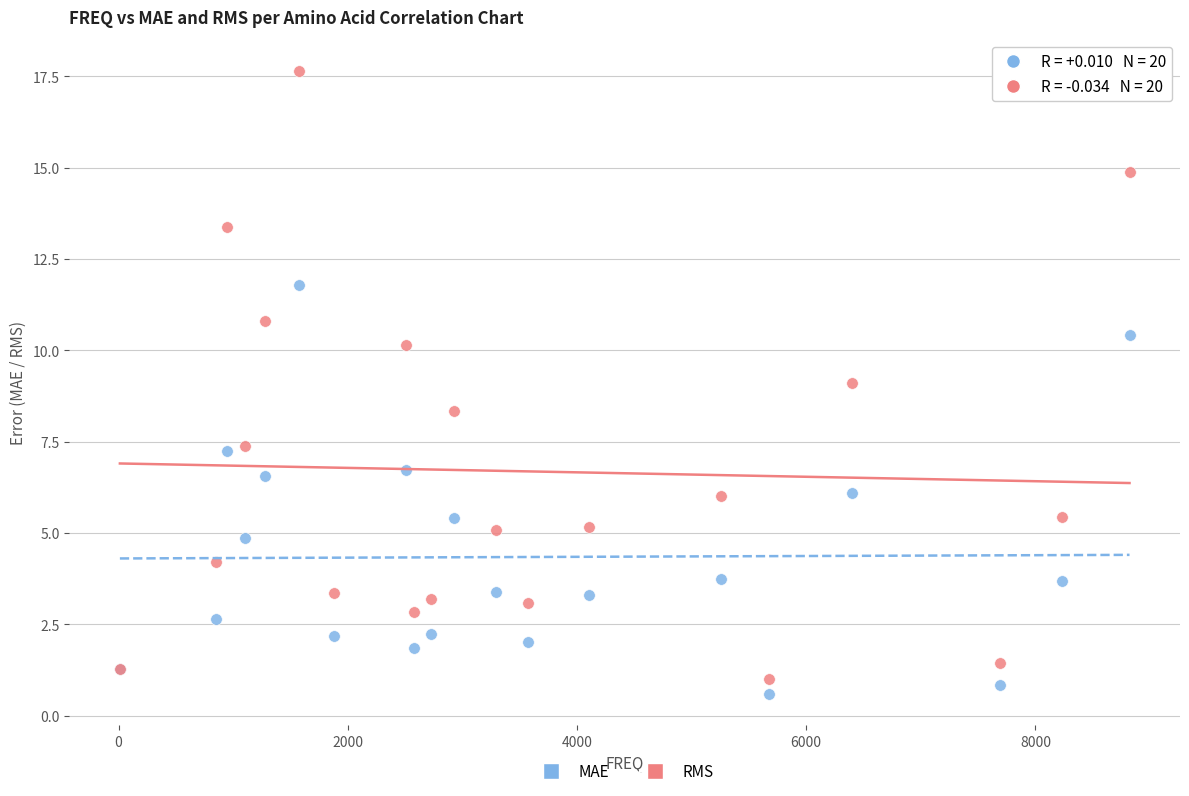

Which series has the largest Y range (max minus min)?

RMS